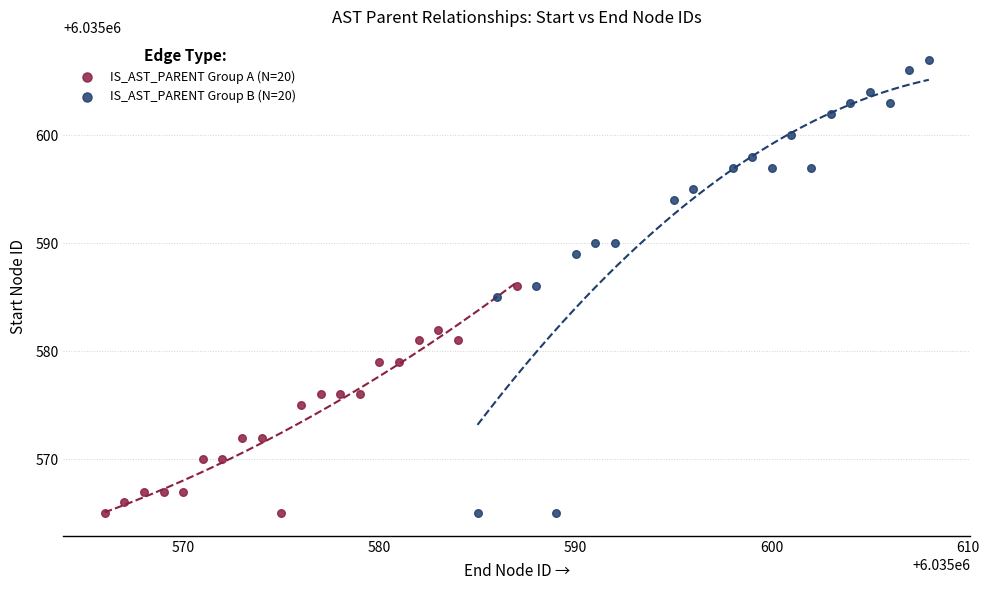

Which series has the widest spread of Y values?

IS_AST_PARENT Group B (N=20)